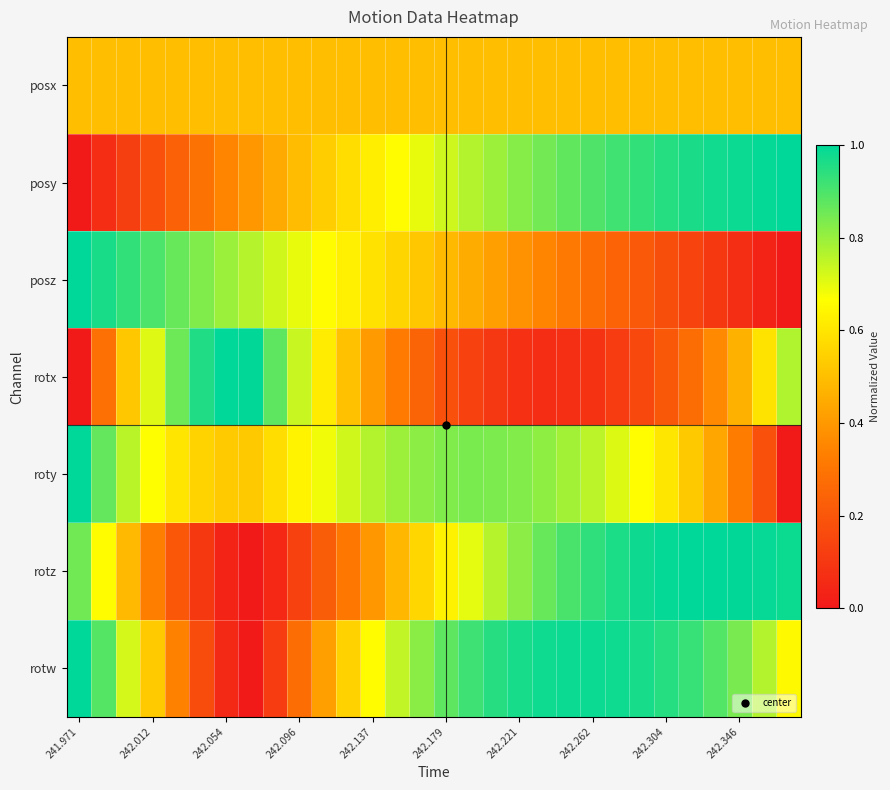

Reading right to left, transcribe all the data shown in this chart.

posx: 0.5	0.5	0.5	0.5	0.5	0.5	0.5	0.5	0.5	0.5	0.5	0.5	0.5	0.5	0.5	0.5	0.5	0.5	0.5	0.5	0.5	0.5	0.5	0.5	0.5	0.5	0.5	0.5	0.5	0.5
posy: 1.0	1.0	1.0	1.0	1.0	0.9	0.9	0.9	0.9	0.9	0.8	0.8	0.8	0.8	0.7	0.7	0.7	0.6	0.6	0.5	0.5	0.4	0.4	0.3	0.3	0.2	0.2	0.1	0.1	0.0
posz: 0.0	0.0	0.1	0.1	0.1	0.2	0.2	0.2	0.3	0.3	0.3	0.4	0.4	0.5	0.5	0.5	0.6	0.6	0.6	0.7	0.7	0.7	0.8	0.8	0.8	0.9	0.9	0.9	1.0	1.0
rotx: 0.8	0.6	0.5	0.4	0.3	0.2	0.2	0.1	0.1	0.1	0.1	0.1	0.1	0.1	0.2	0.2	0.3	0.4	0.5	0.6	0.7	0.9	1.0	1.0	1.0	0.9	0.7	0.5	0.3	0.0
roty: 0.0	0.2	0.3	0.4	0.5	0.6	0.7	0.7	0.8	0.8	0.8	0.8	0.8	0.8	0.8	0.8	0.8	0.8	0.7	0.7	0.6	0.6	0.5	0.5	0.6	0.6	0.7	0.8	0.9	1.0
rotz: 1.0	1.0	1.0	1.0	1.0	1.0	1.0	1.0	0.9	0.9	0.9	0.8	0.8	0.7	0.6	0.6	0.5	0.4	0.3	0.2	0.1	0.1	0.0	0.0	0.1	0.2	0.3	0.5	0.7	0.9
rotw: 0.7	0.8	0.8	0.9	0.9	1.0	1.0	1.0	1.0	1.0	1.0	1.0	0.9	0.9	0.9	0.8	0.7	0.7	0.5	0.4	0.3	0.1	0.0	0.1	0.2	0.3	0.5	0.7	0.9	1.0